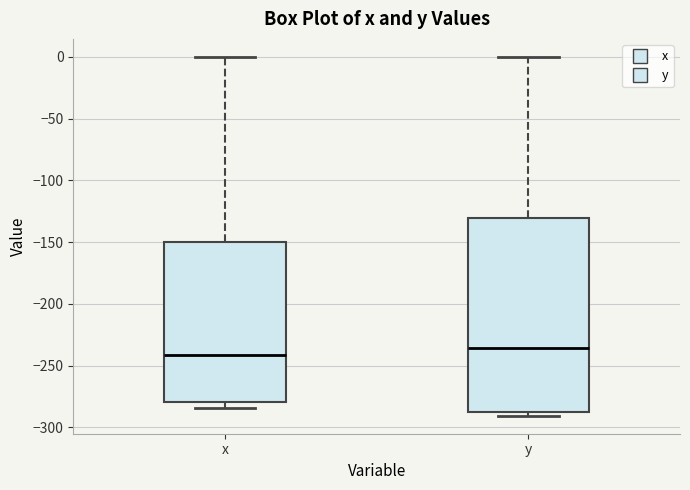

Where is the lower edge of the box for x on the y-axis? The values are not printed on the chart, so give them approximately, as read against the axis.

-280